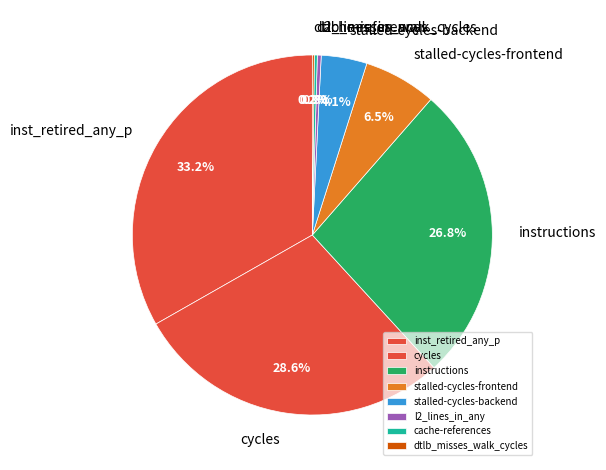

To the nearest percent, what is the average slice percentage?

12%